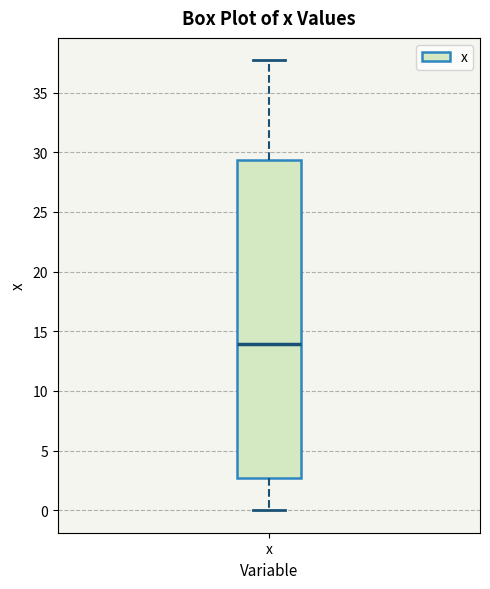

Read this box plot against the y-axis: the position of the median line, the range covered by the box, and the ends of both whiskers. The values are not printed on the chart, so give them approximately, as read against the axis.

median 14.0, box 2.5 to 29.5, whiskers 0.0 to 37.5